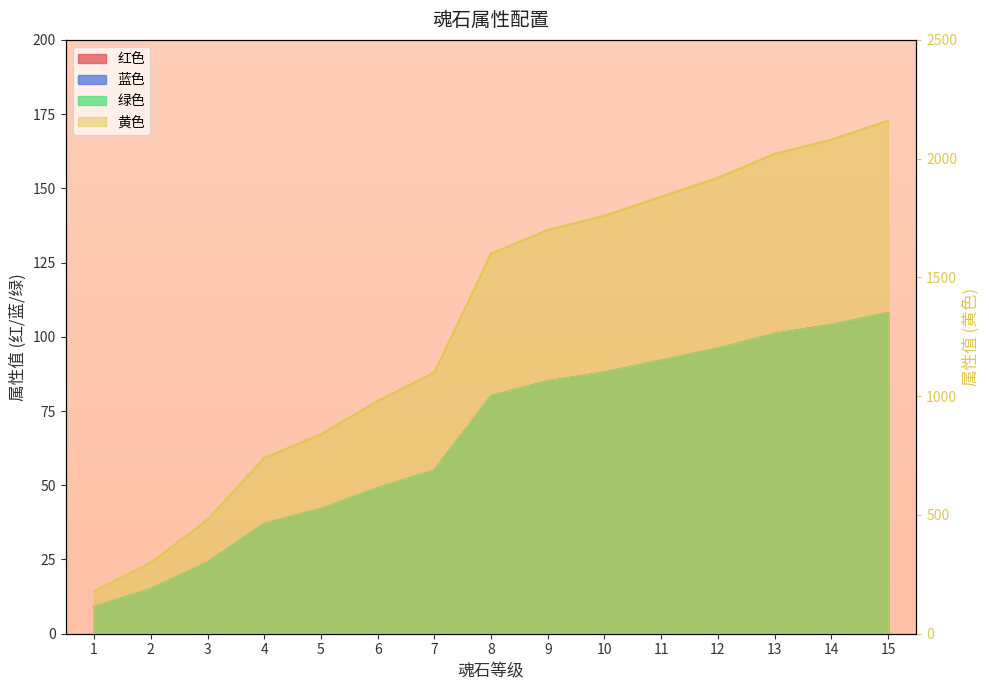

What is the average value of the 绿色 series?

66